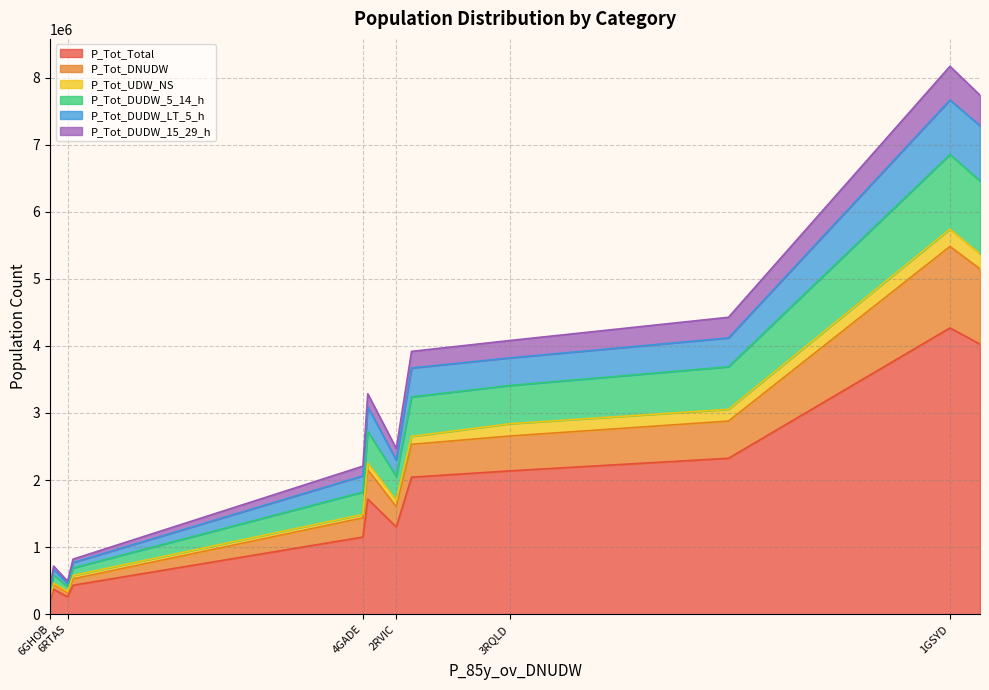

Reading right to left, list all the values displayed in this chart.

P_Tot_Total: 8ACTE=370996	6RTAS=258158	6GHOB=205506	5RWAU=431032	4GADE=1149752	5GPER=1715415	2RVIC=1299885	2GMEL=4026163	3RQLD=2136302	3GBRI=2042096	1RNSW=2324100	1GSYD=4267941
P_Tot_DNUDW: 8ACTE=73668	6RTAS=64222	6GHOB=49167	5RWAU=95397	4GADE=286386	5GPER=436947	2RVIC=303717	2GMEL=1121700	3RQLD=519640	3GBRI=489888	1RNSW=554862	1GSYD=1214744
P_Tot_UDW_NS: 8ACTE=17459	6RTAS=16734	6GHOB=10762	5RWAU=50047	4GADE=51013	5GPER=102913	2RVIC=97186	2GMEL=223318	3RQLD=183042	3GBRI=118219	1RNSW=175163	1GSYD=258491
P_Tot_DUDW_5_14_h: 8ACTE=122804	6RTAS=69969	6GHOB=60666	5RWAU=111931	4GADE=332986	5GPER=470610	2RVIC=354300	2GMEL=1089712	3RQLD=570511	3GBRI=588804	1RNSW=634321	1GSYD=1112892
P_Tot_DUDW_LT_5_h: 8ACTE=85498	6RTAS=46848	6GHOB=43383	5RWAU=79950	4GADE=241948	5GPER=366499	2RVIC=240758	2GMEL=822153	3RQLD=411392	3GBRI=431403	1RNSW=430324	1GSYD=812421
P_Tot_DUDW_15_29_h: 8ACTE=46976	6RTAS=34389	6GHOB=25674	5RWAU=51361	4GADE=144512	5GPER=193669	2RVIC=173912	2GMEL=455417	3RQLD=259221	3GBRI=247617	1RNSW=308050	1GSYD=502735